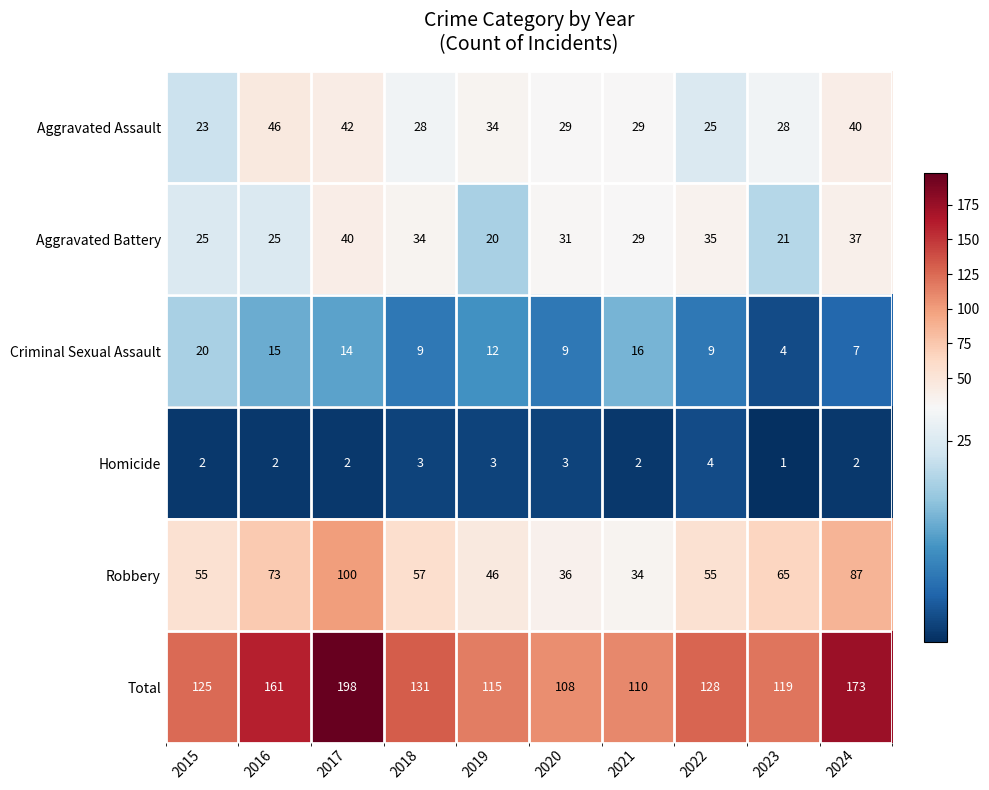

What is the difference between the maximum and minimum values in the Criminal Sexual Assault series?

16